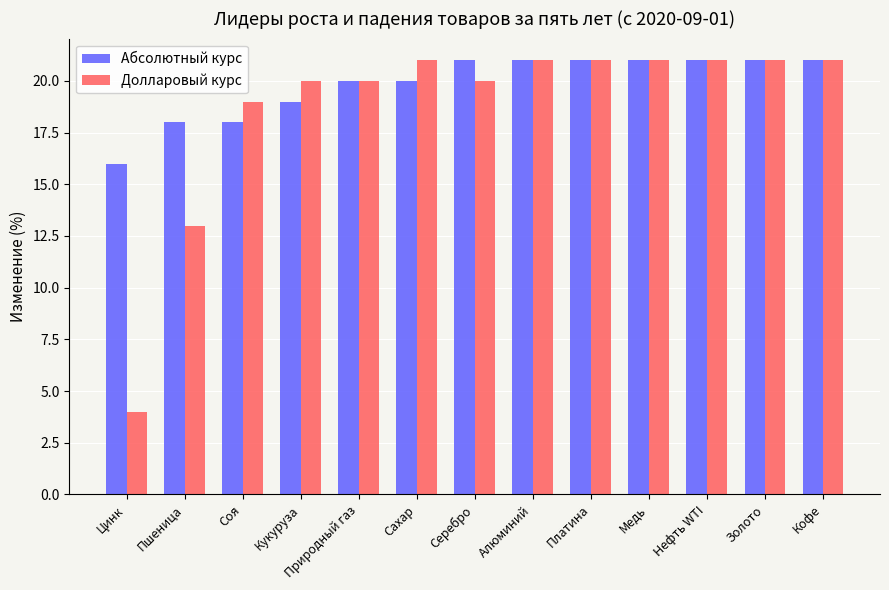

Which series has the largest total across all categories?

Абсолютный курс